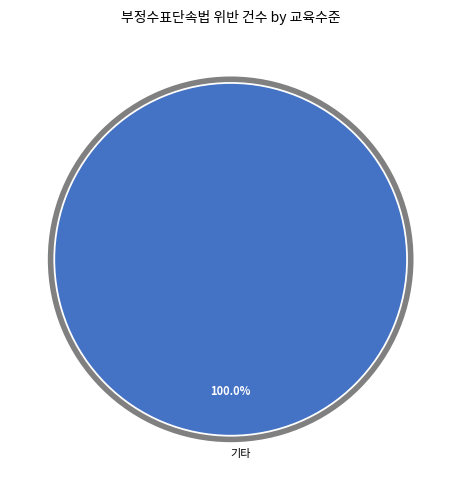

Is there a majority slice in this chart?

Yes